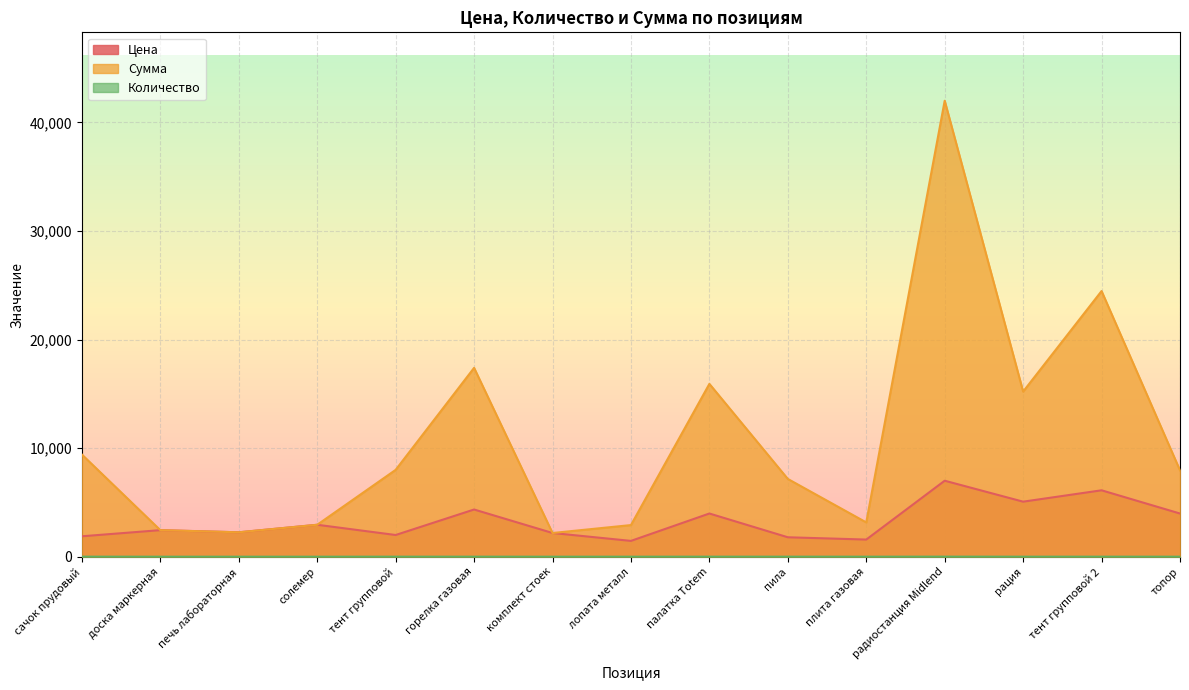

What is the difference between the Количество values at горелка газовая and солемер?

3.0